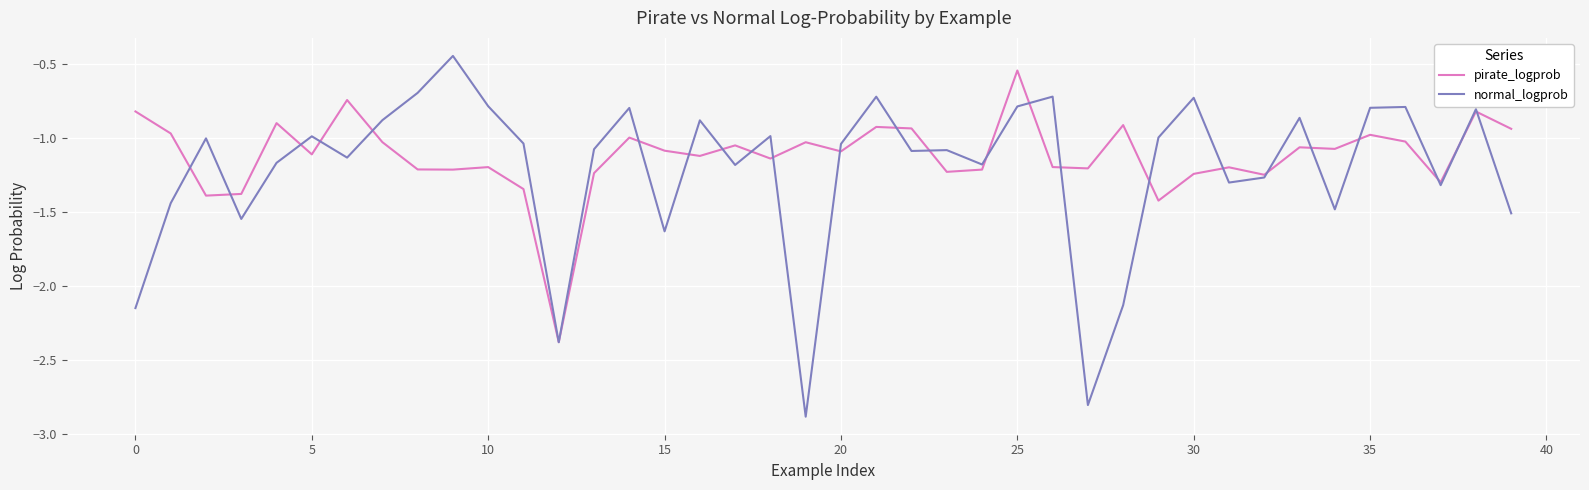

Which series has the largest range (max minus min)?

normal_logprob